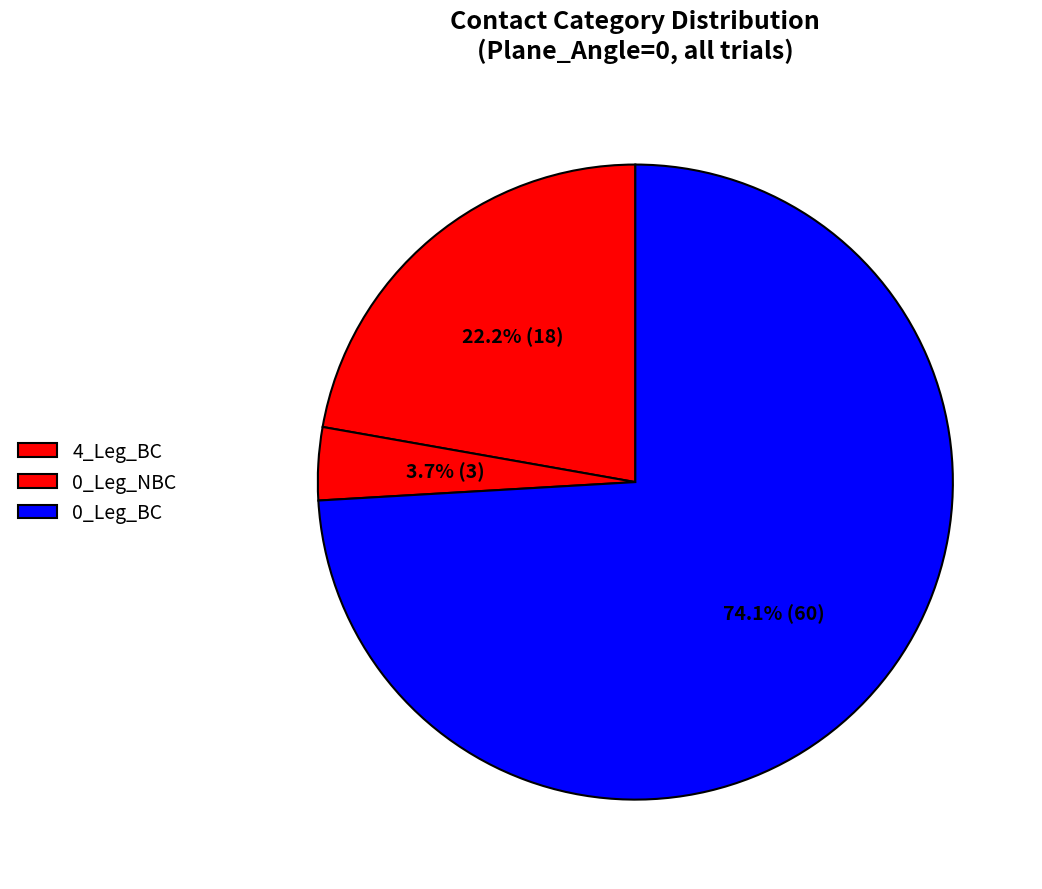

How many segments does this pie chart have?

3